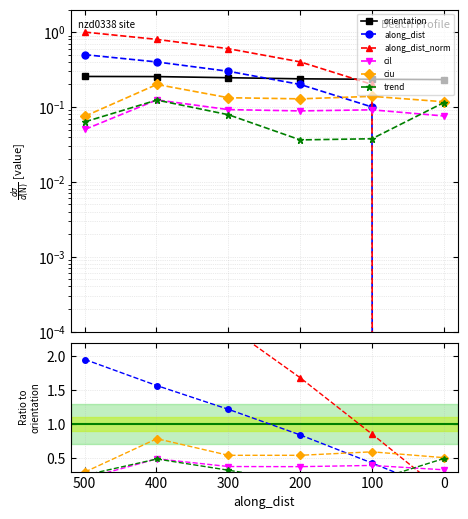

At how many categories does at least one series exceed 3?

2